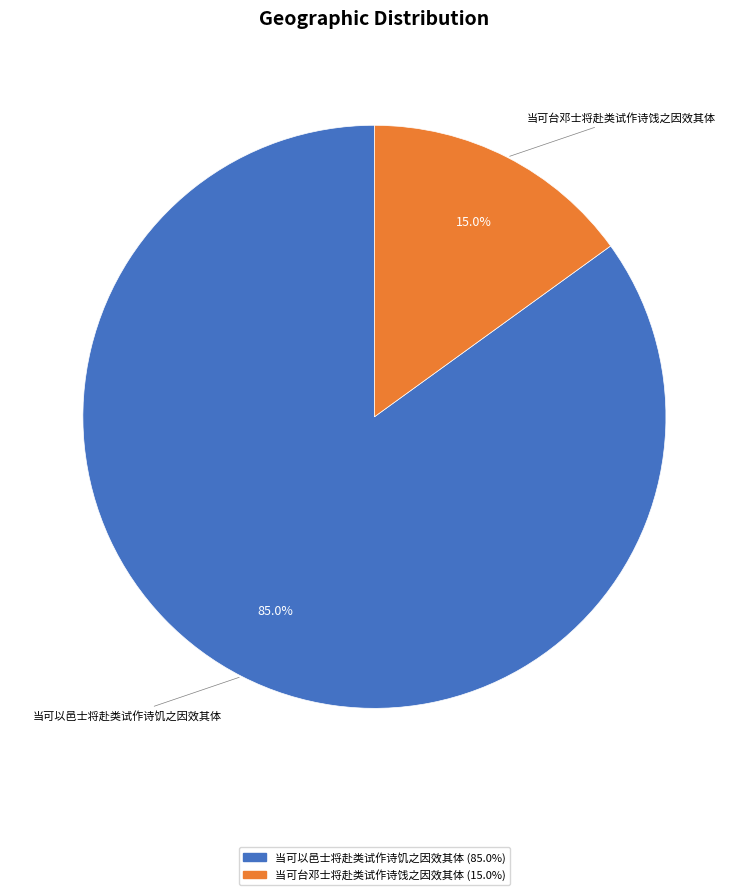

How many slices are in this pie chart?

2